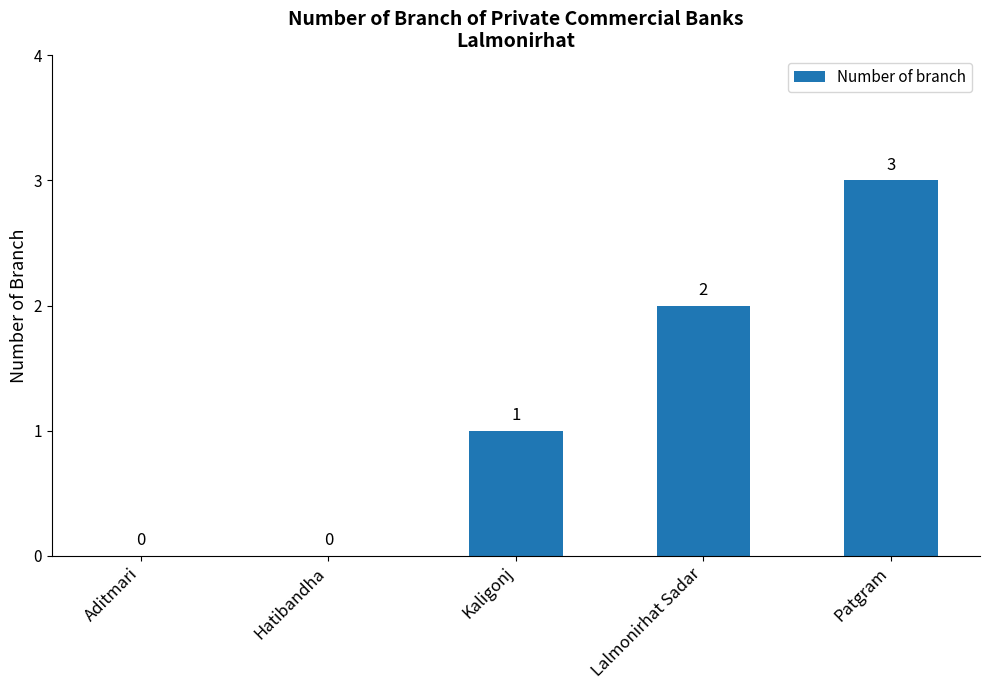

At which label is the value closest to 1?

Kaligonj